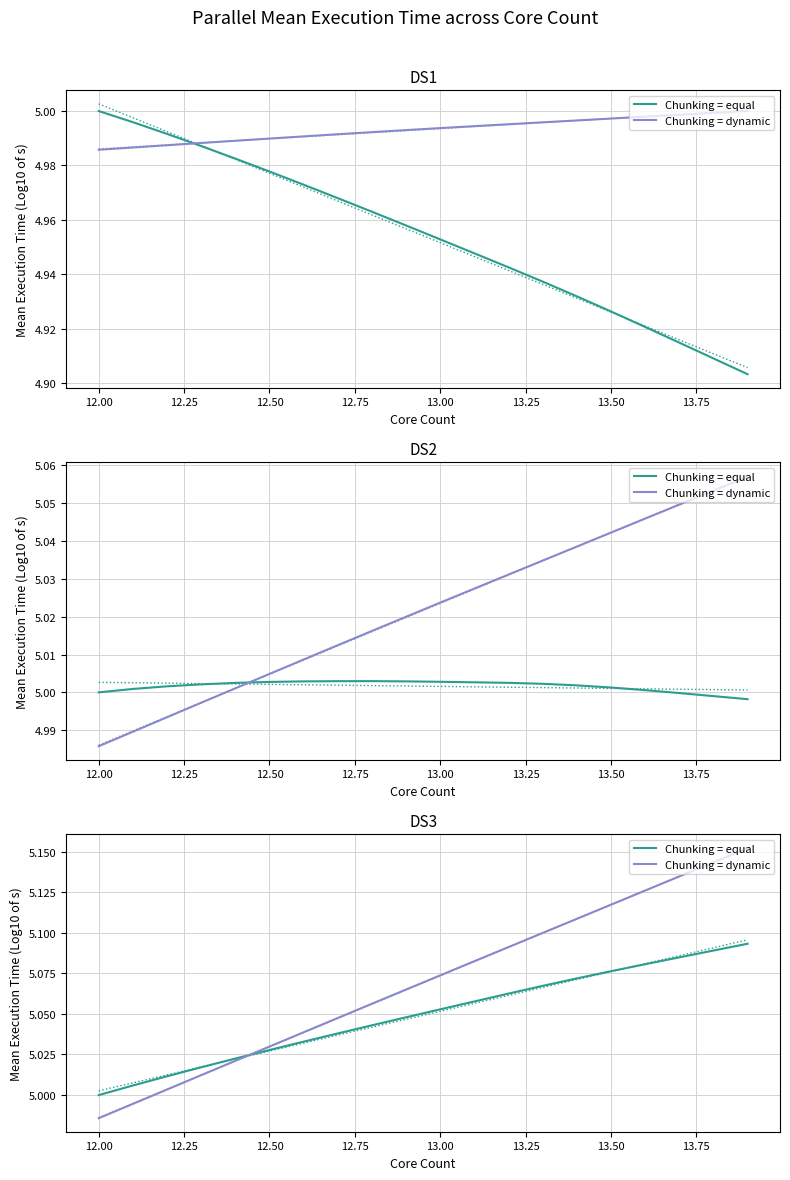

The value of Chunking = dynamic at 13.50 is 7.0. True or false?

False